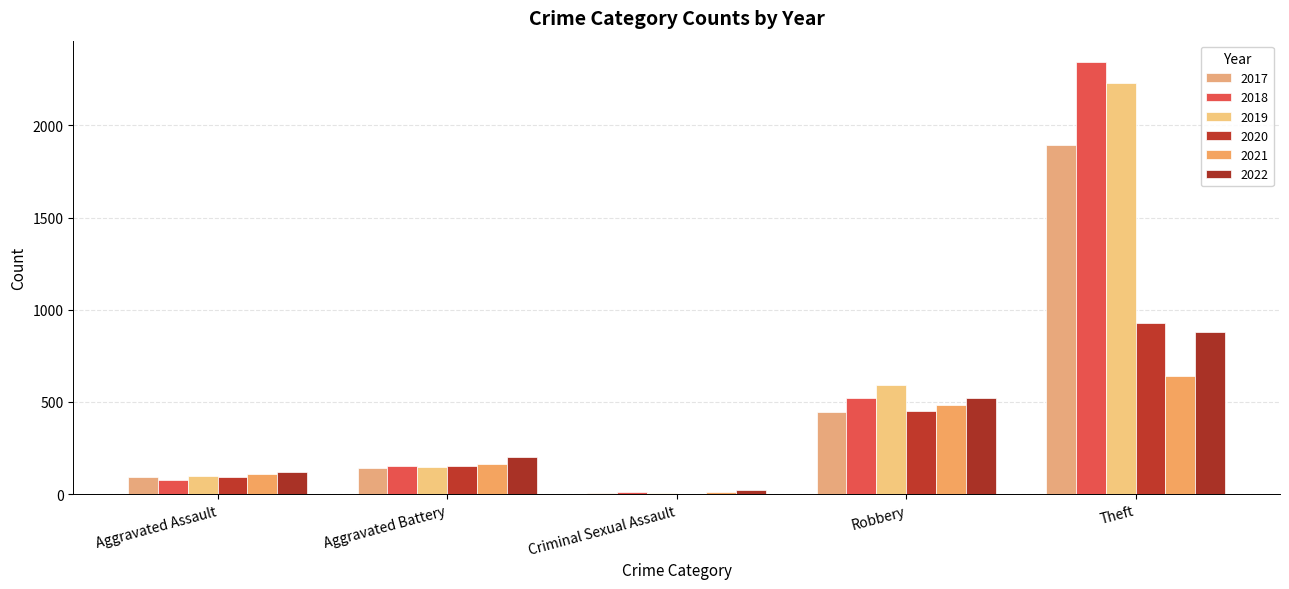

How many distinct data groups are displayed?

6